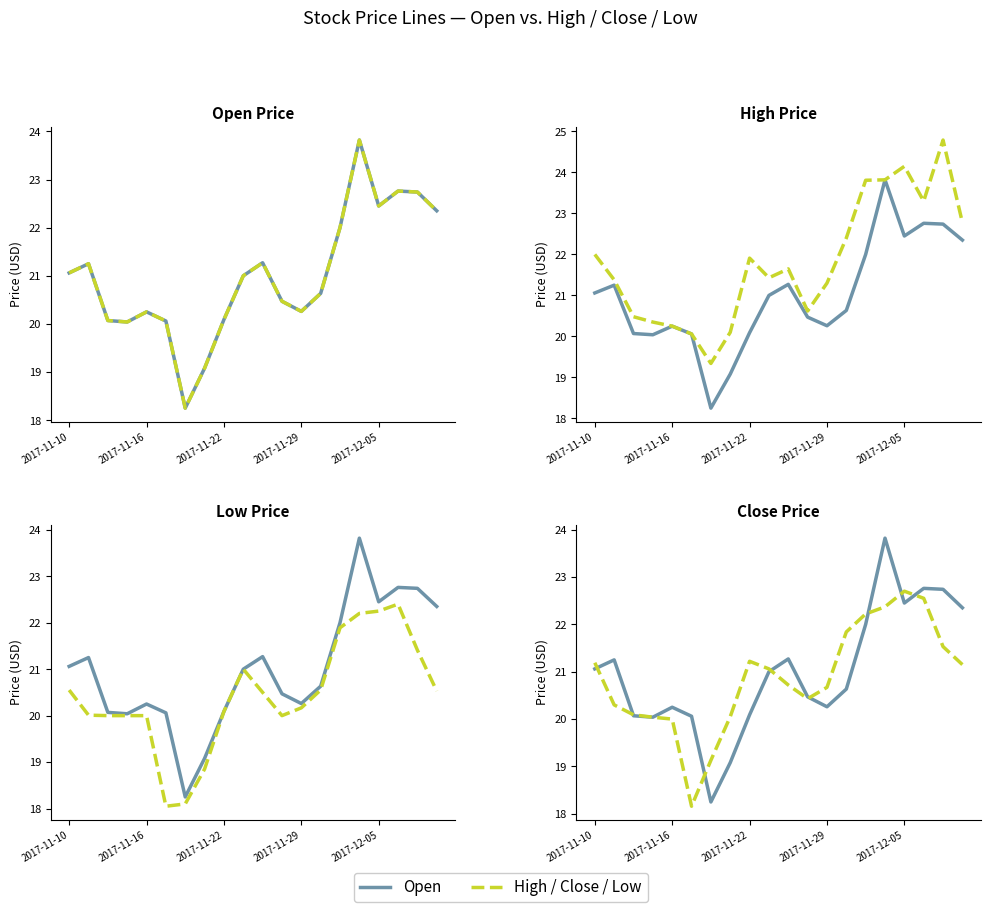

Is the value of Low at 5 greater than the value of High at 17?

No